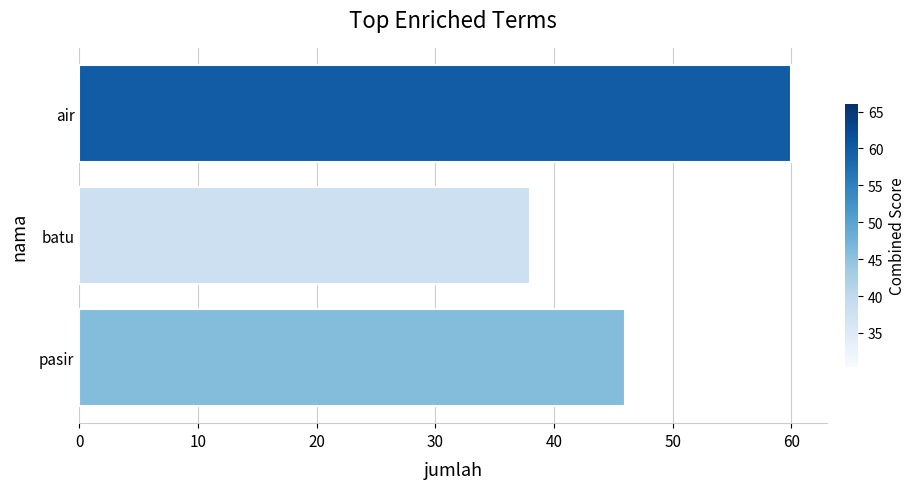

How many values are below 46?

1